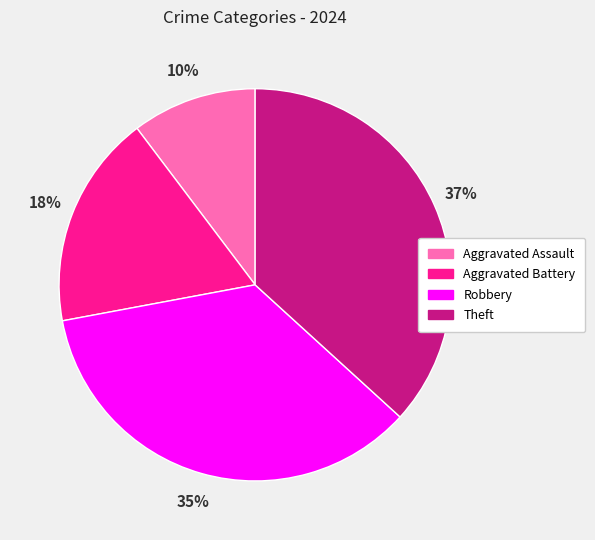

Is Aggravated Battery the majority of the pie?

No